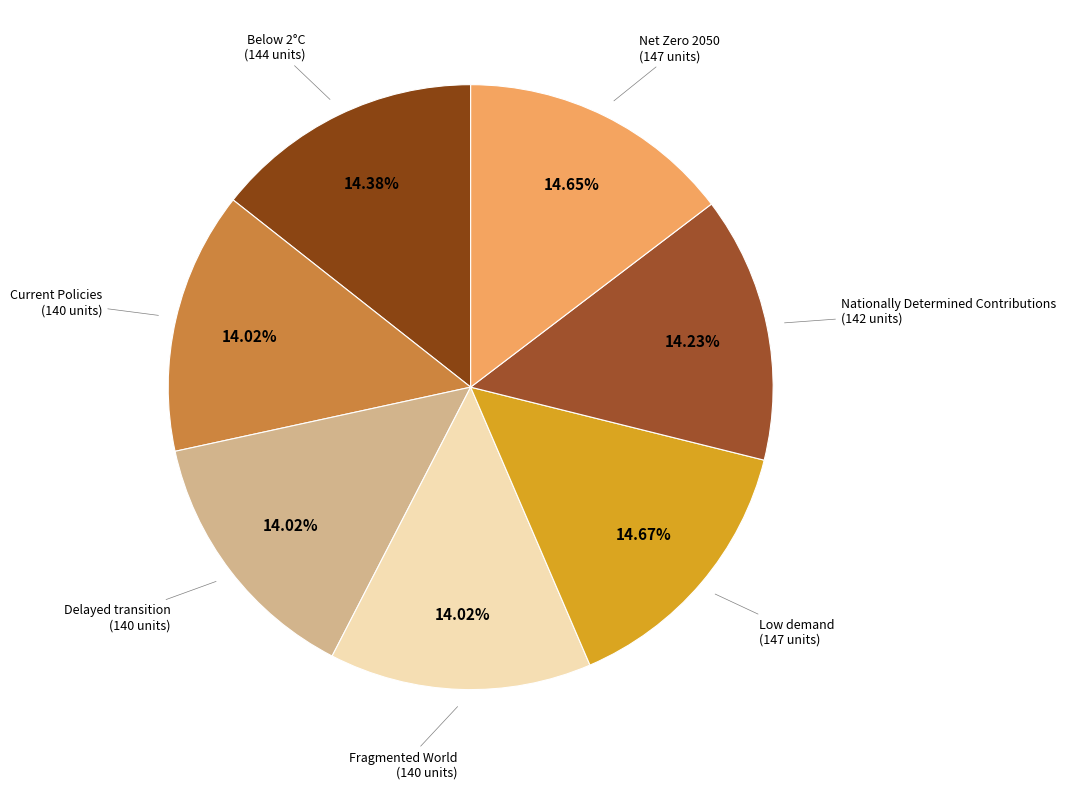

Rank the categories by value from lowest to highest.

Fragmented World, Delayed transition, Current Policies, Nationally Determined Contributions, Below 2°C, Net Zero 2050, Low demand